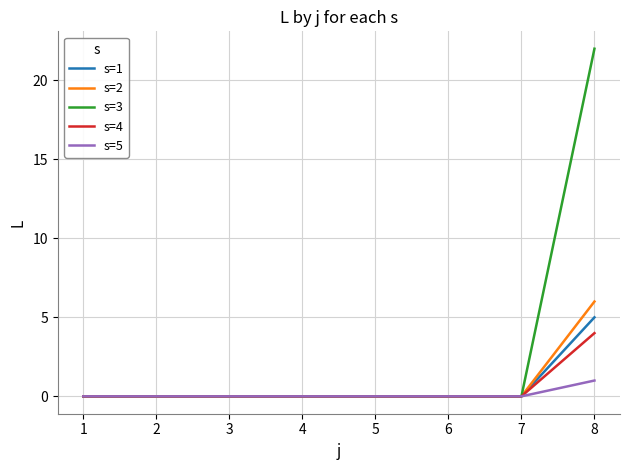

The value of s=1 at 2 is 3. True or false?

False